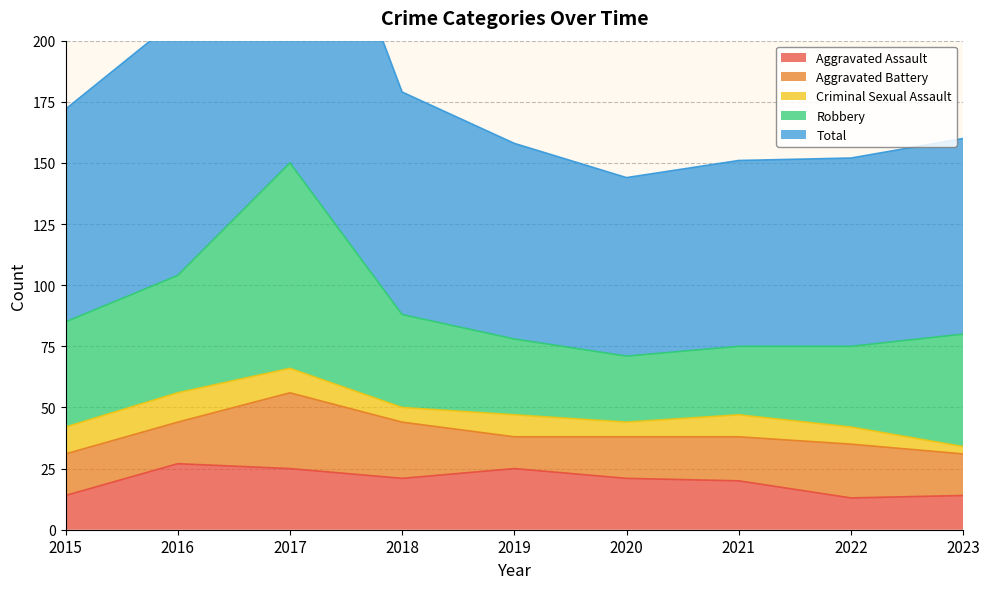

How many data points in Aggravated Assault are above 21?

3